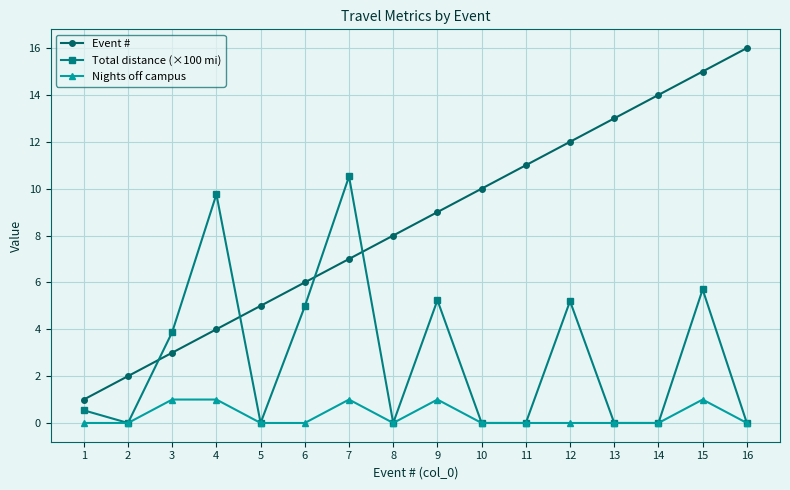

Rank the series by their maximum value, from lowest to highest.

Nights off campus, Total distance (×100 mi), Event #